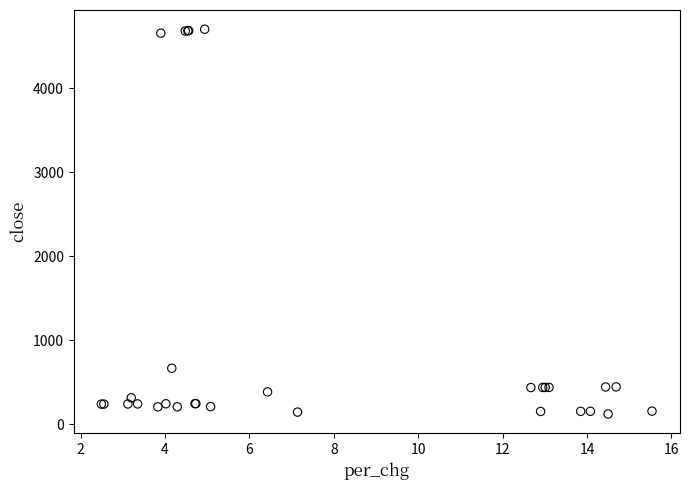

What Y value in the scatter plot is closest to 2414?

668.6